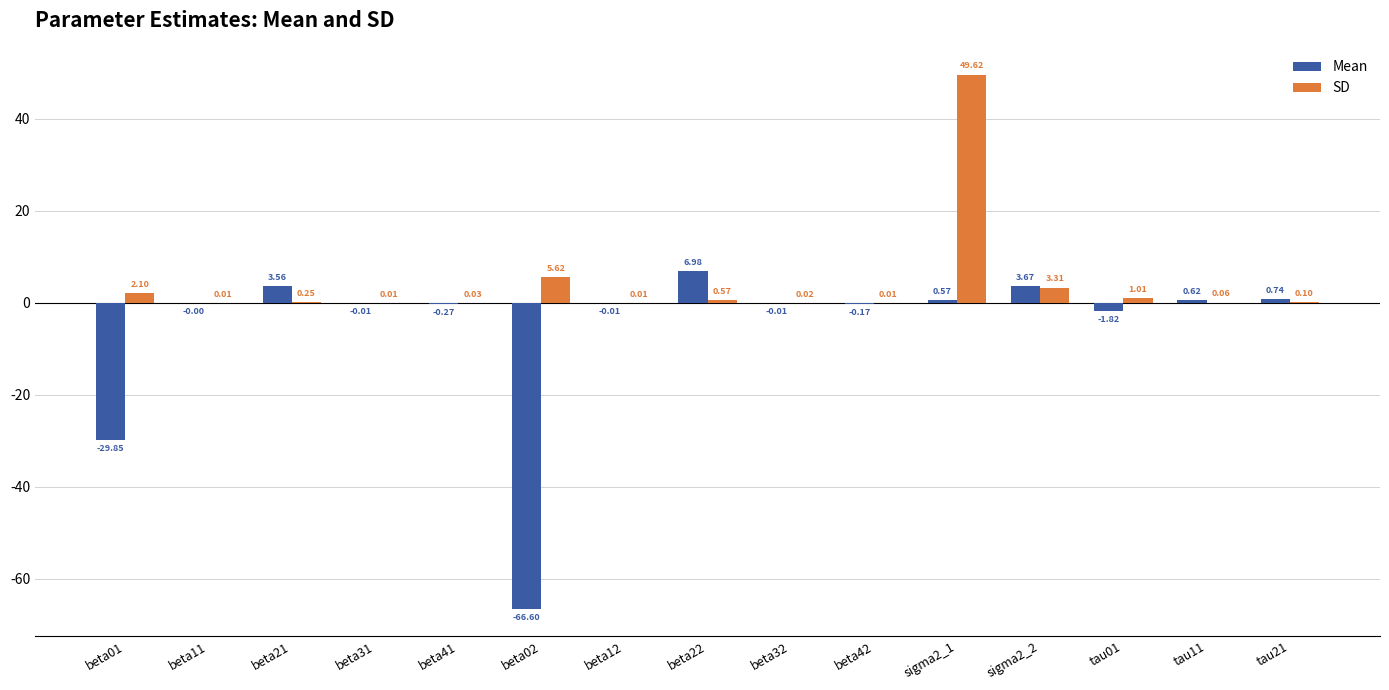

Are the bars grouped side by side (vs. stacked)?

Yes